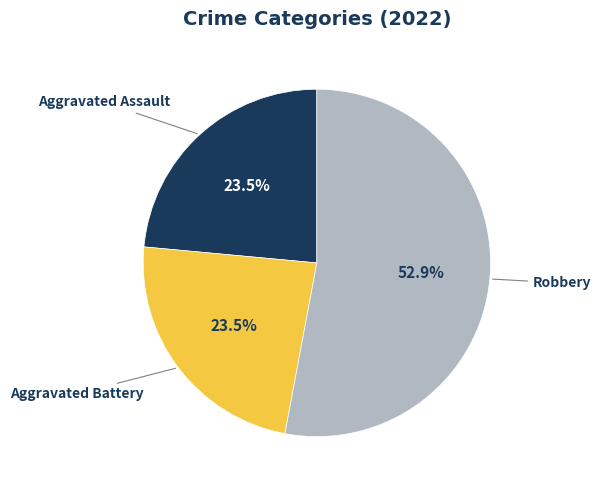

Which slice is the largest?

Robbery